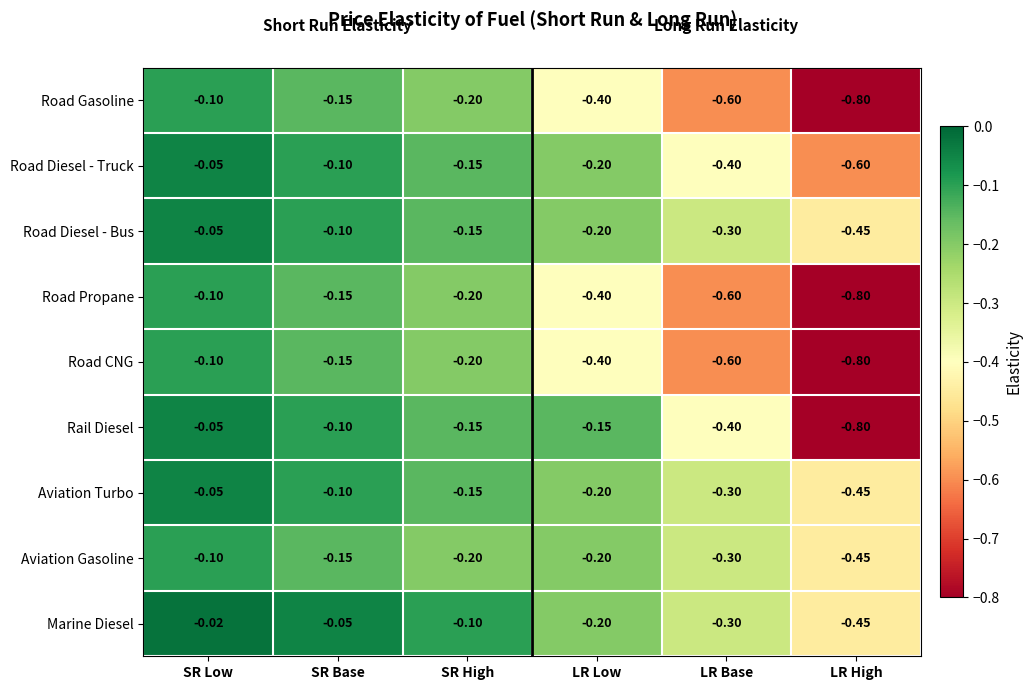

At which category is the sum across all series the highest?

SR Low